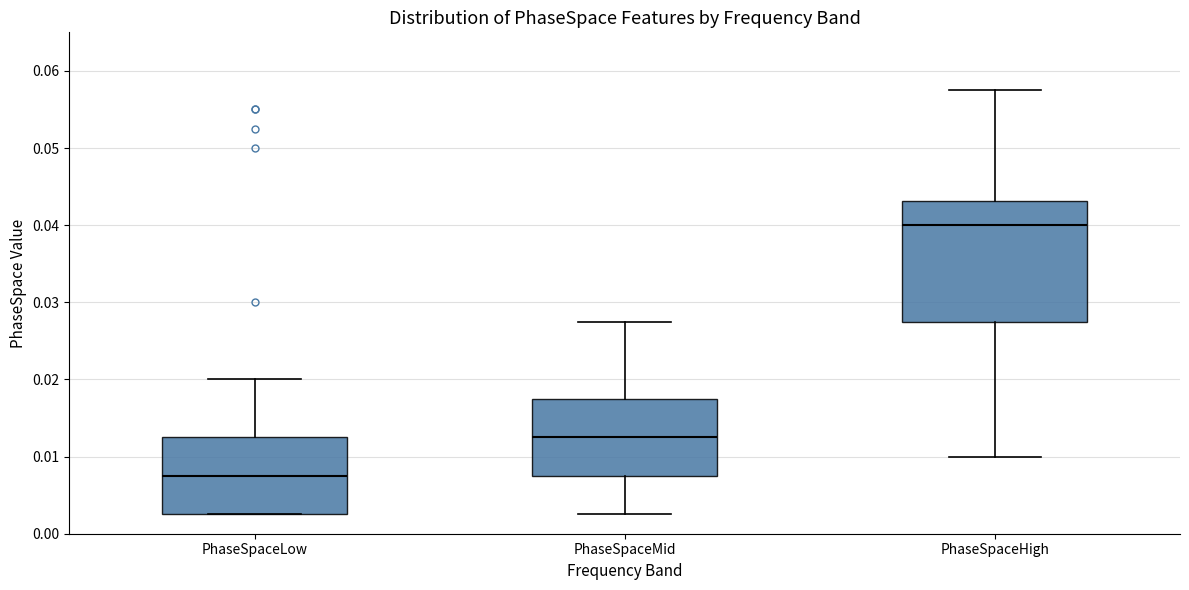

Which box has the lowest median line?

PhaseSpaceLow